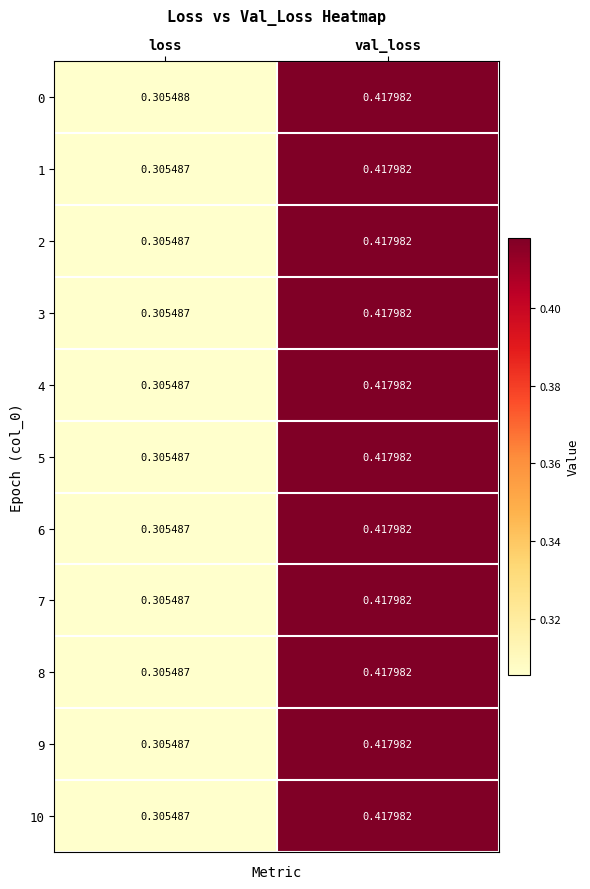

List the labels in order of 9 value, smallest first.

loss, val_loss